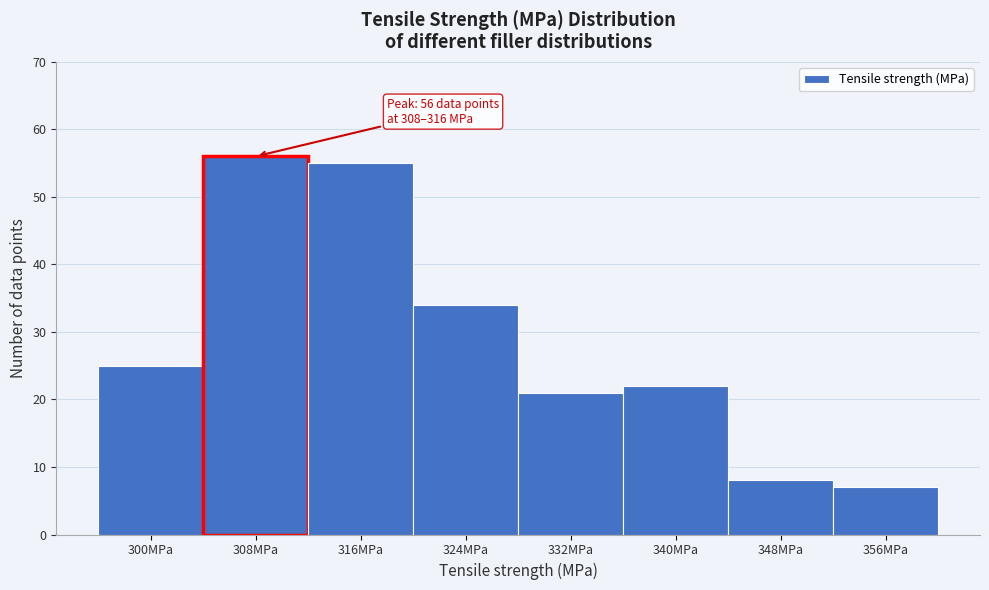

Reading left to right, list all the values displayed in this chart.

300MPa=25	308MPa=56	316MPa=55	324MPa=34	332MPa=21	340MPa=22	348MPa=8	356MPa=7